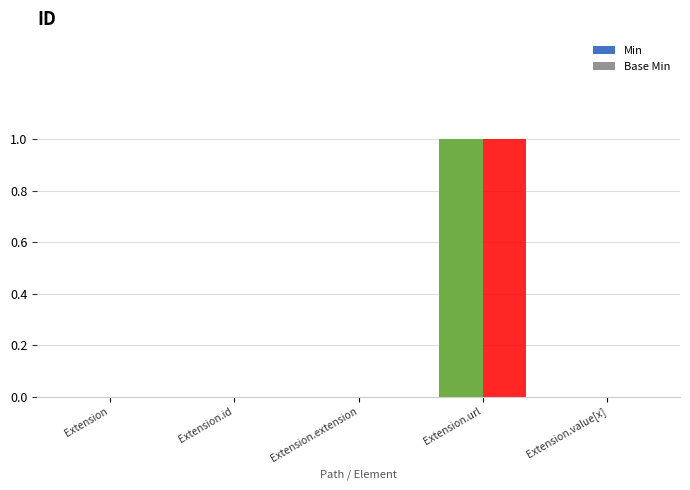

Are the bars grouped side by side (vs. stacked)?

Yes